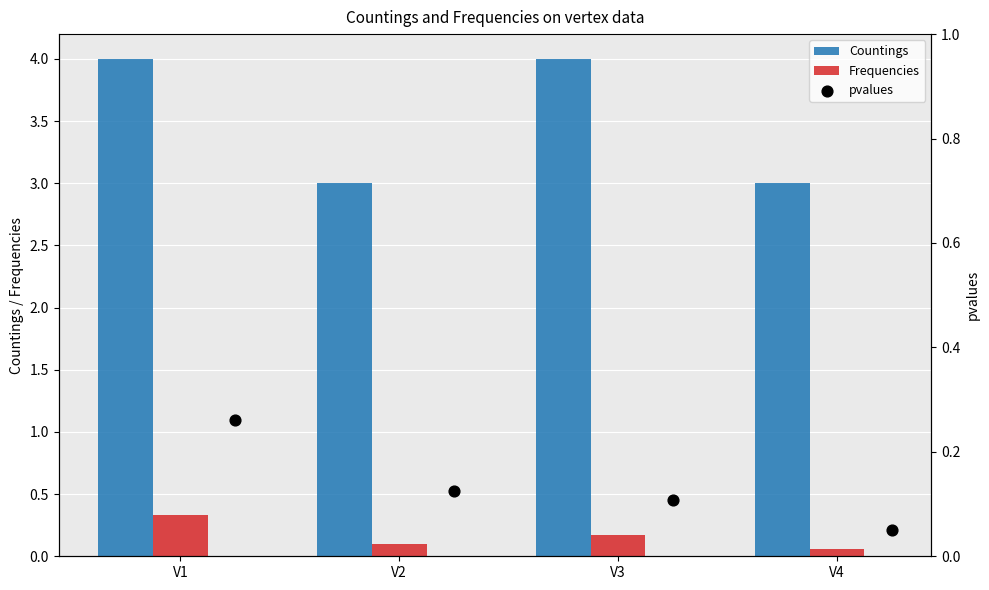

What are all the series names shown in the legend?

Countings, Frequencies, pvalues